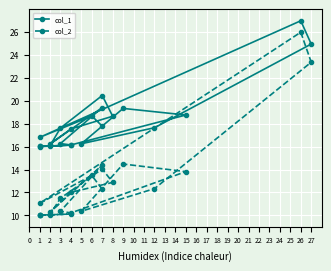

Is this an area chart (filled region under the line)?

No